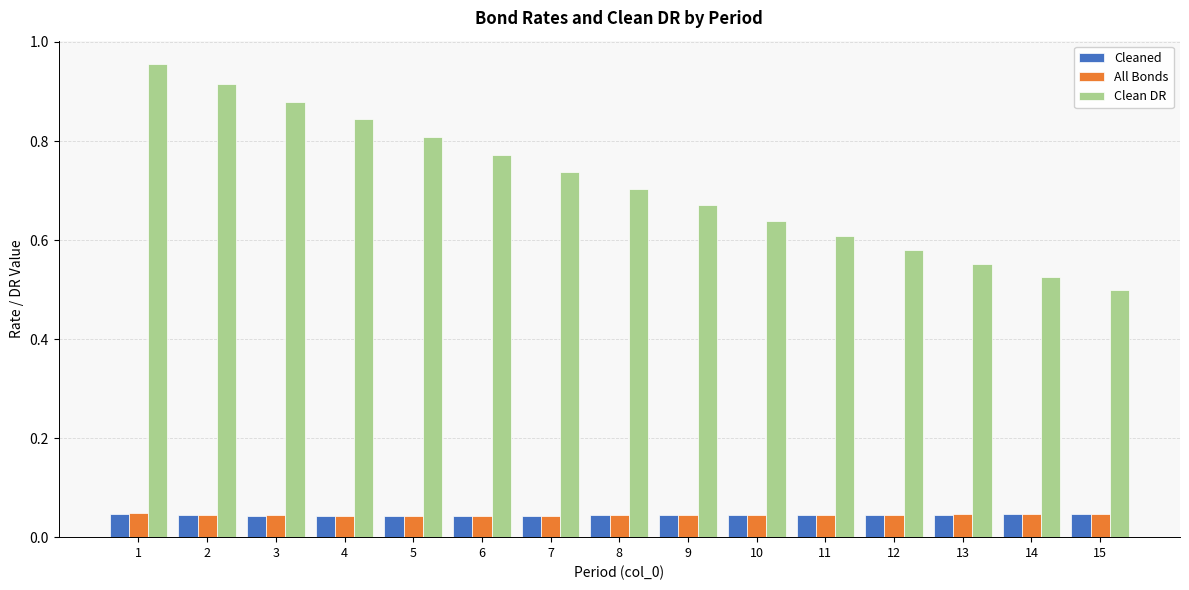

List the labels in order of Clean DR value, smallest first.

15, 14, 13, 12, 11, 10, 9, 8, 7, 6, 5, 4, 3, 2, 1